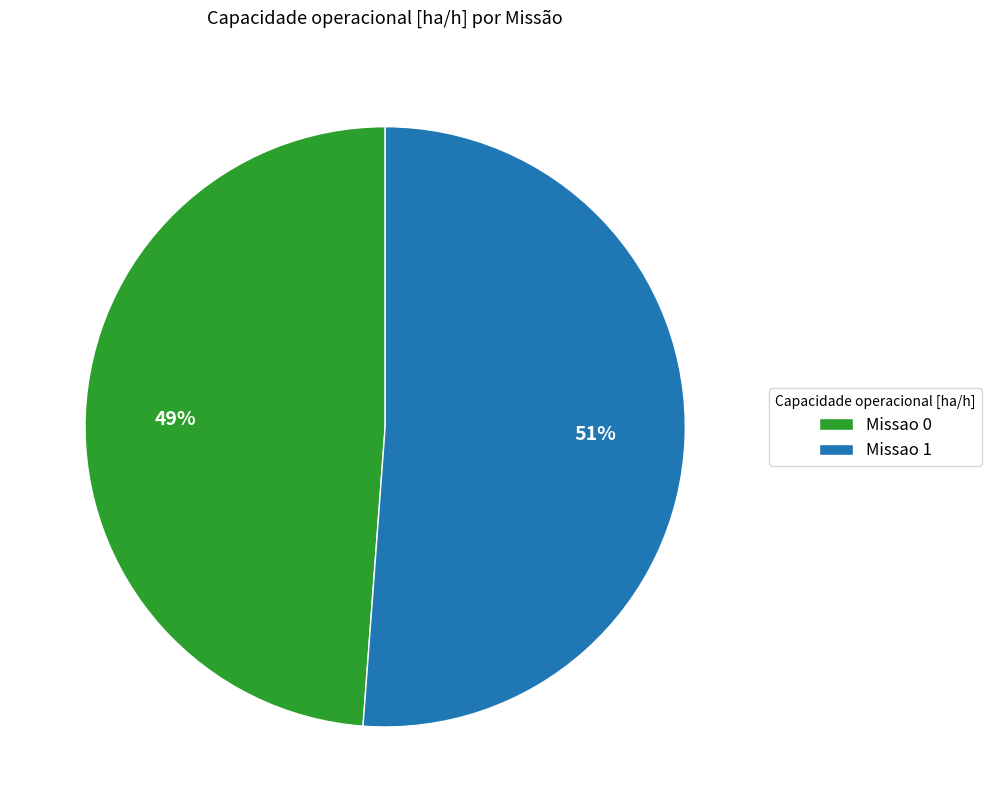

True or false: Missao 0 accounts for 49% of the total.

True